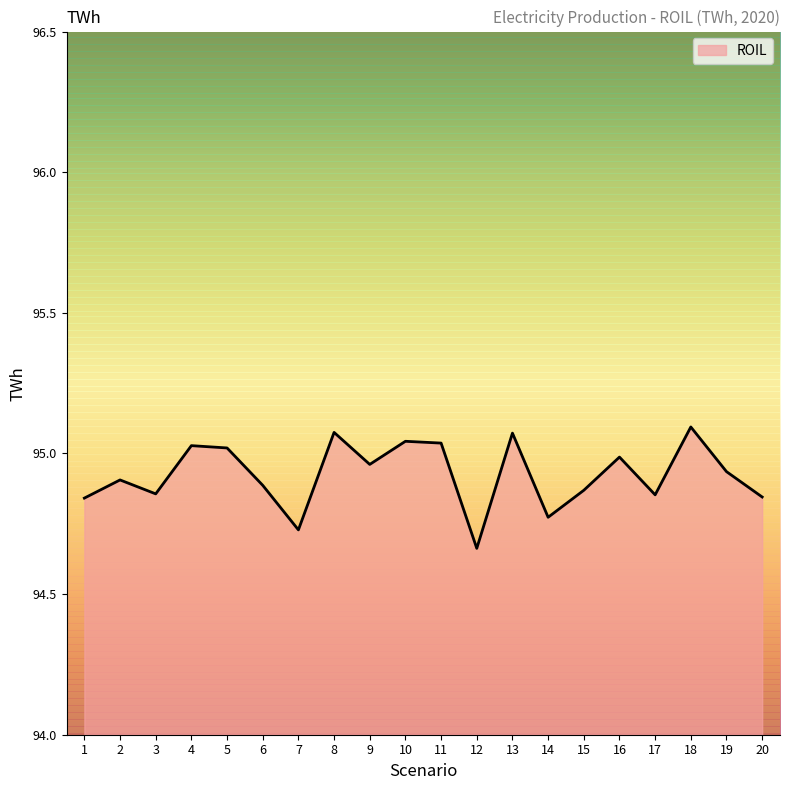

What is the sum of all values?

1898.5